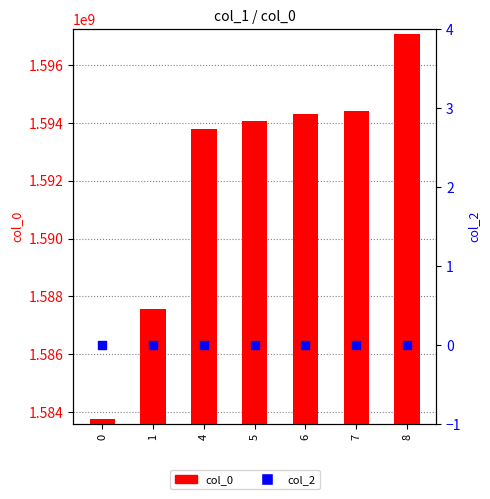

At which category is the sum across all series the highest?

8